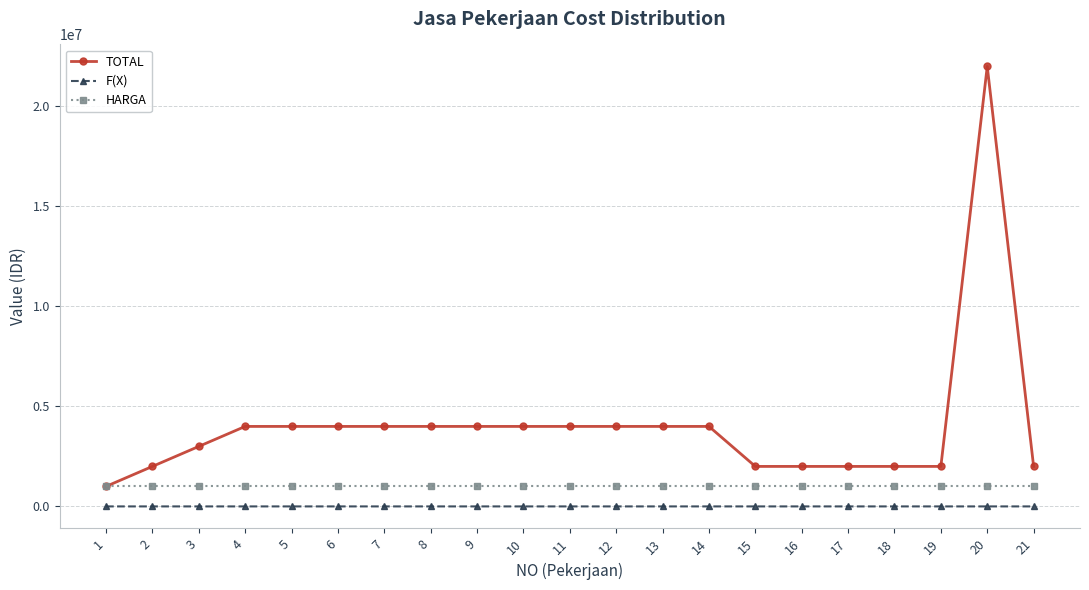

Which label corresponds to the largest value in the chart?

20